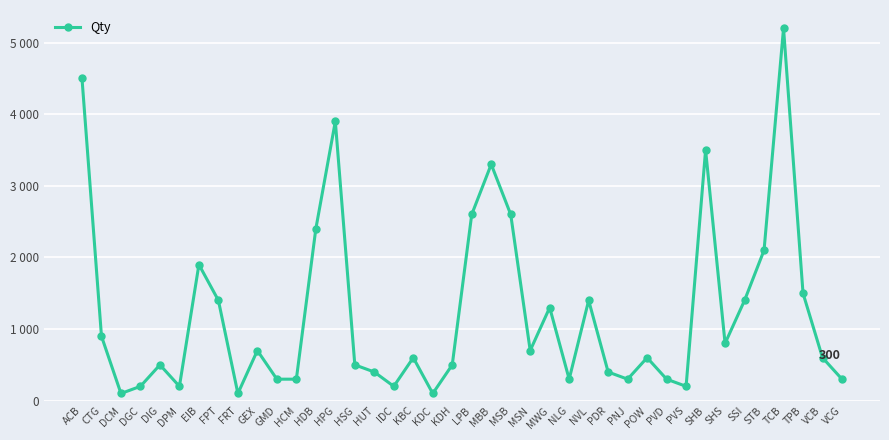

Where is the first local minimum?

DCM